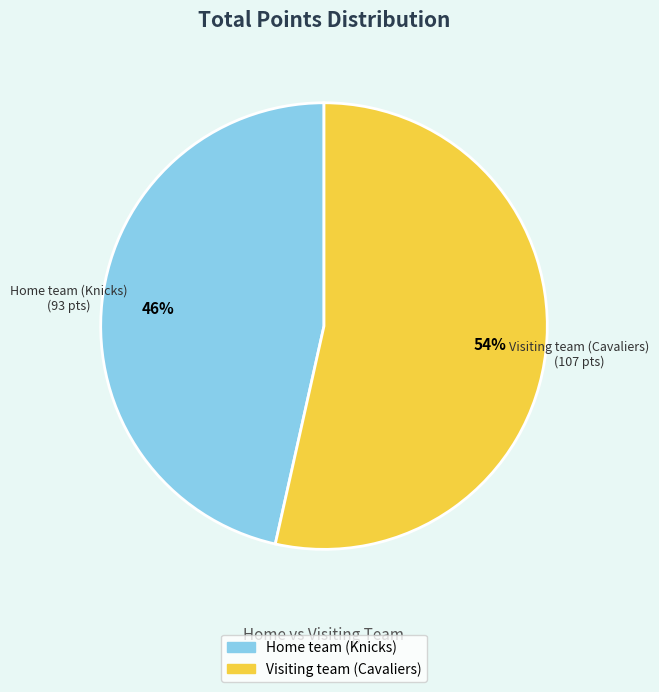

Do Home team (Knicks) and Visiting team (Cavaliers) together represent more than half of the pie?

Yes